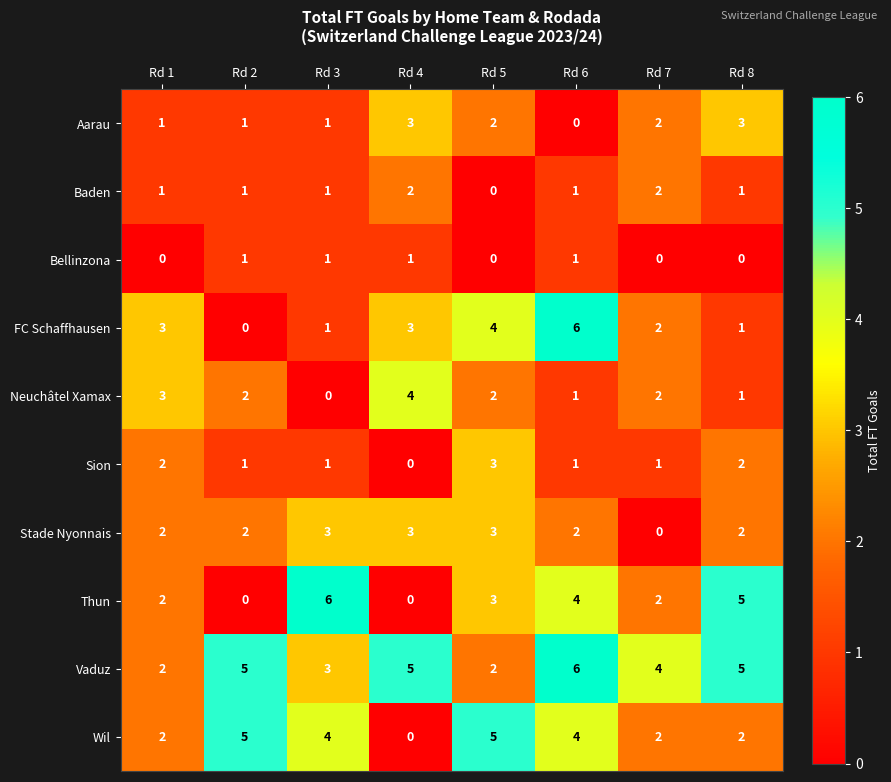

True or false: Baden has a value of 1 at Rd 8.

True